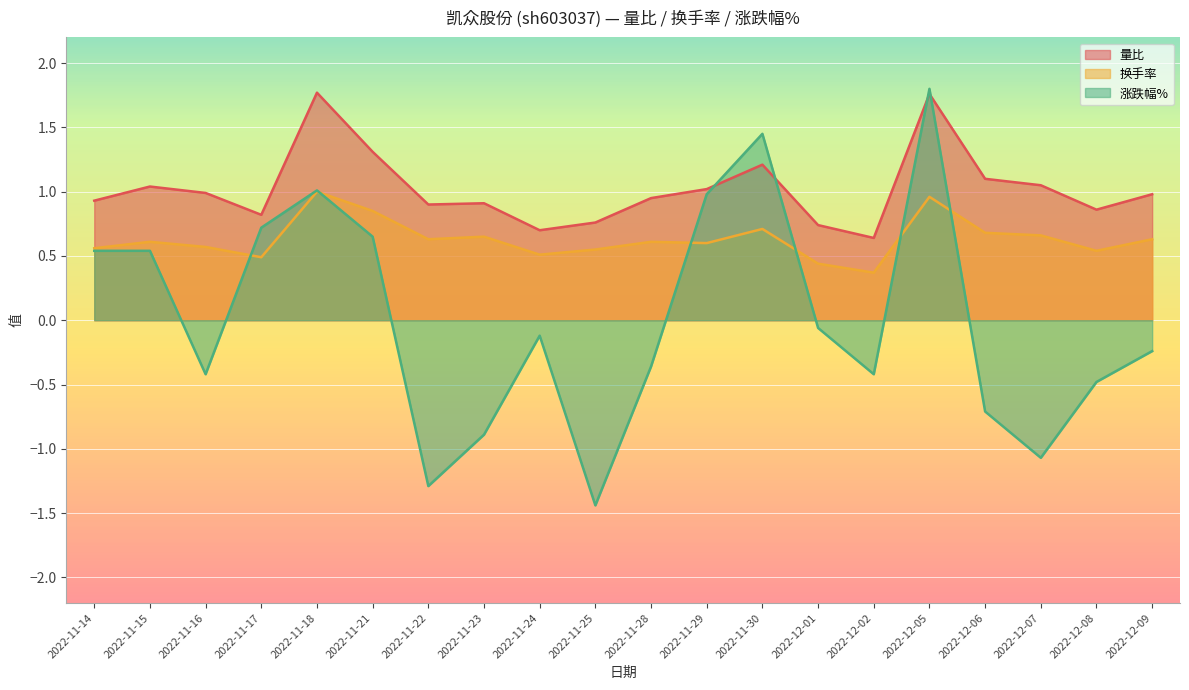

What are all the series names shown in the legend?

量比, 换手率, 涨跌幅%